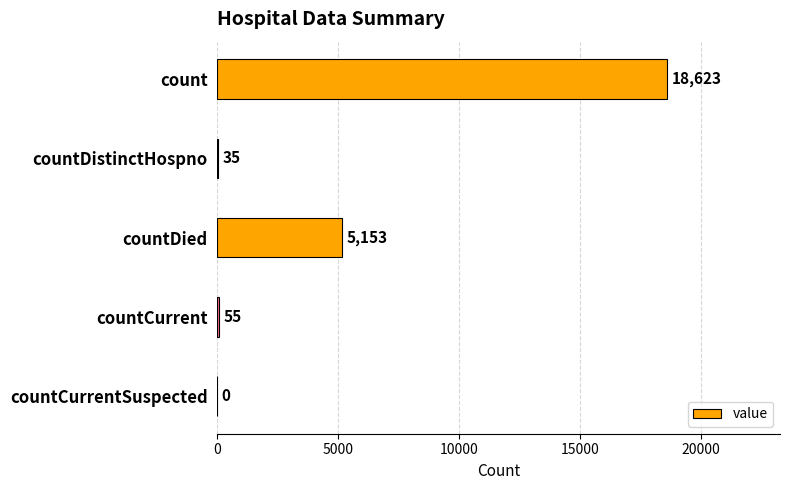

What is the sum of the values at countDied and countDistinctHospno?

5188